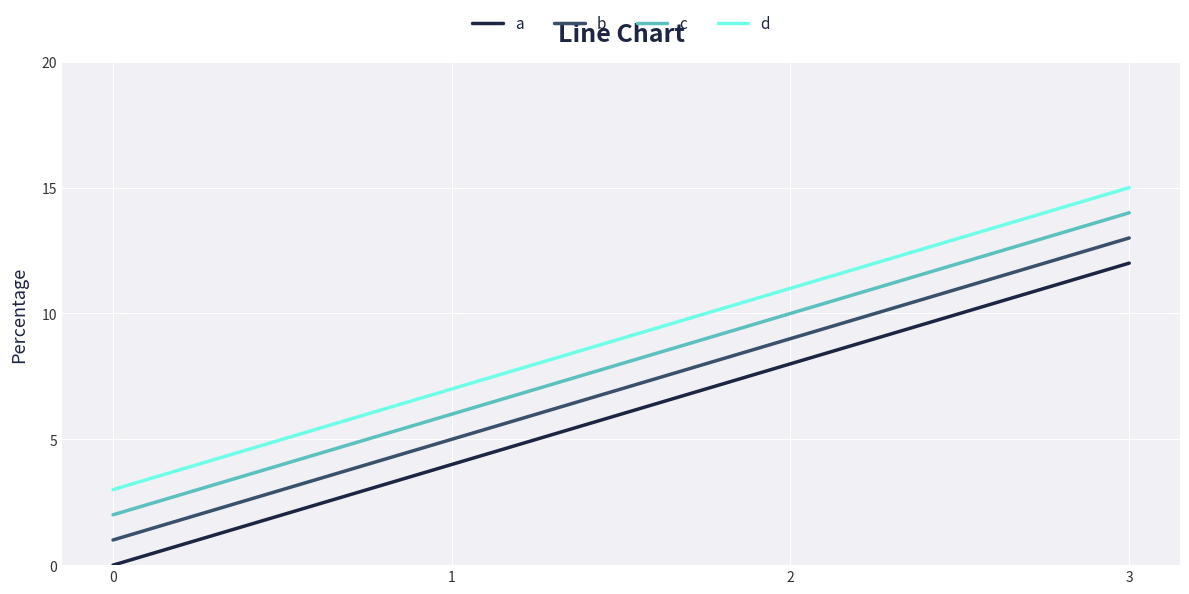

How many lines are shown in the chart?

4